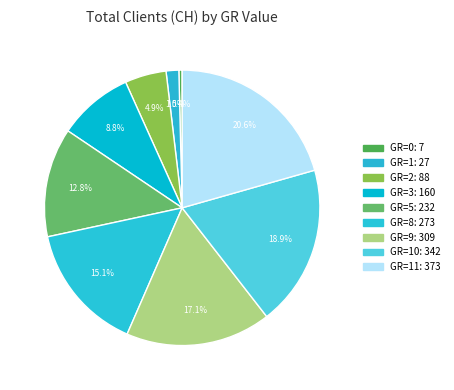

Count the number of slices in the pie.

9